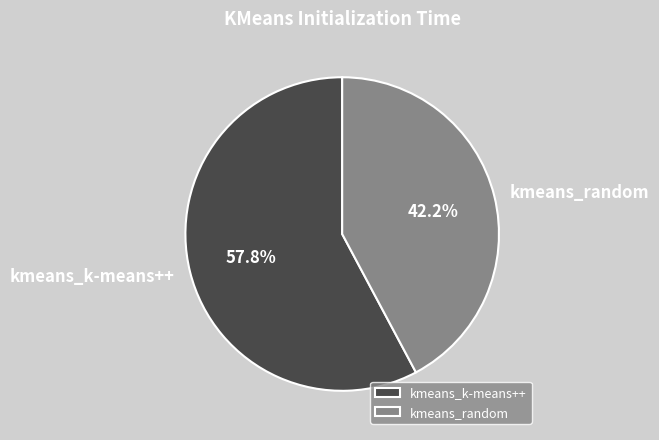

To the nearest percent, what portion does kmeans_k-means++ represent?

58%